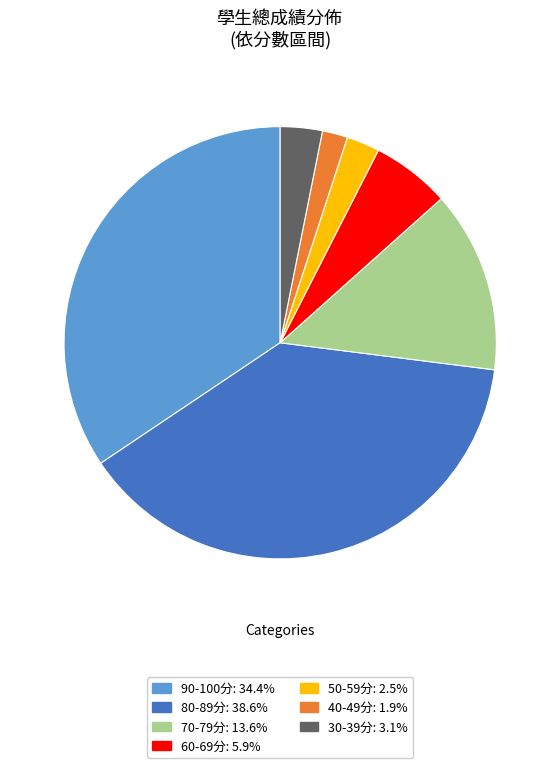

Does any single category account for the majority?

No